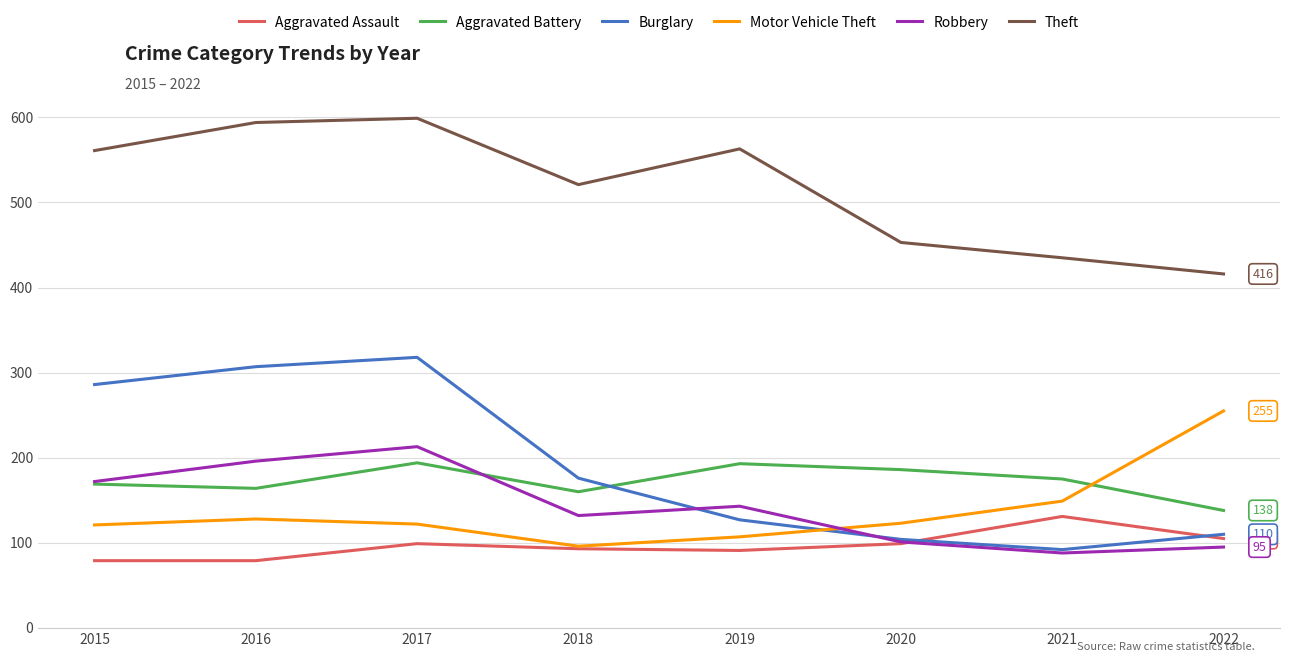

What are all the series names shown in the legend?

Aggravated Assault, Aggravated Battery, Burglary, Motor Vehicle Theft, Robbery, Theft